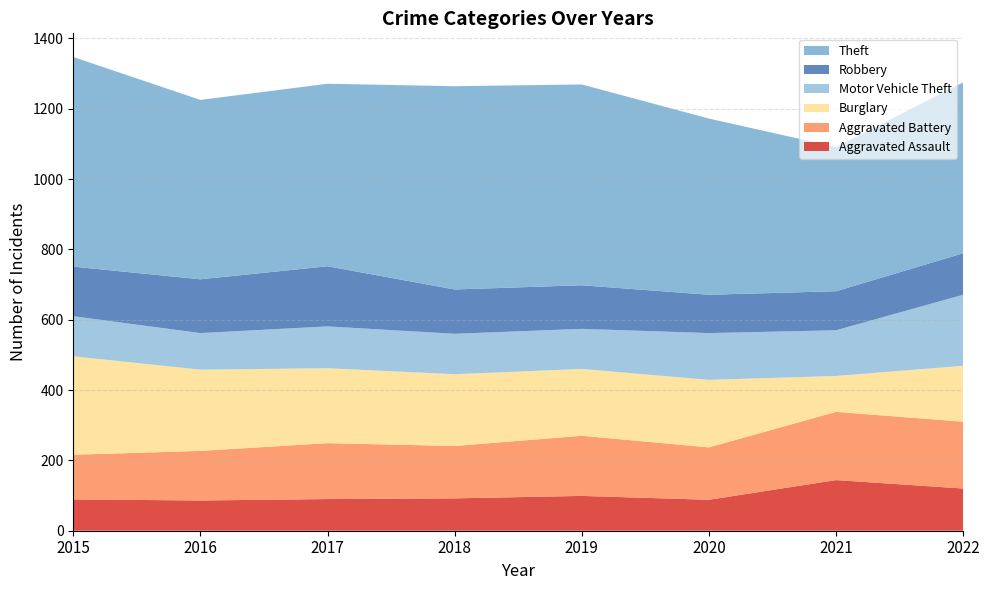

Reading left to right, transcribe all the data shown in this chart.

Aggravated Assault: 2015=89	2016=86	2017=90	2018=92	2019=99	2020=88	2021=144	2022=120
Aggravated Battery: 2015=127	2016=141	2017=159	2018=149	2019=171	2020=149	2021=194	2022=190
Burglary: 2015=280	2016=231	2017=213	2018=204	2019=190	2020=192	2021=102	2022=159
Motor Vehicle Theft: 2015=114	2016=104	2017=119	2018=115	2019=114	2020=133	2021=130	2022=202
Robbery: 2015=141	2016=153	2017=171	2018=126	2019=124	2020=109	2021=111	2022=118
Theft: 2015=596	2016=510	2017=519	2018=578	2019=571	2020=501	2021=410	2022=486